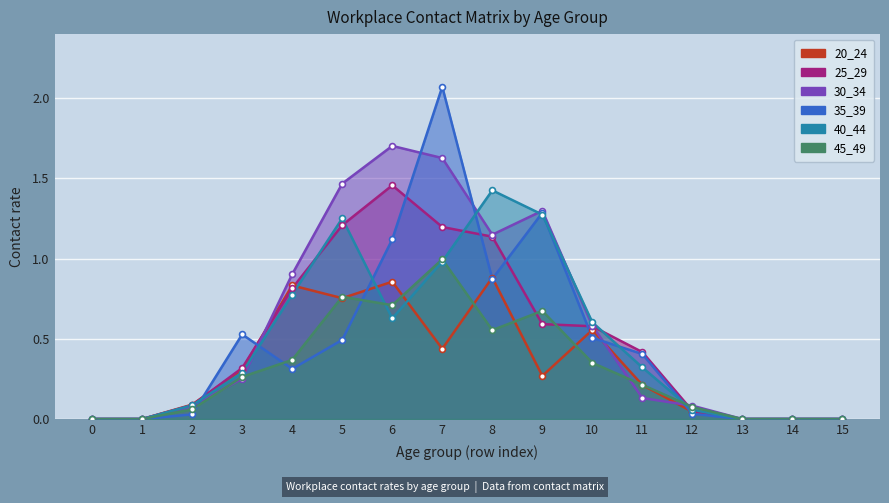

Which series has the largest total across all categories?

30_34